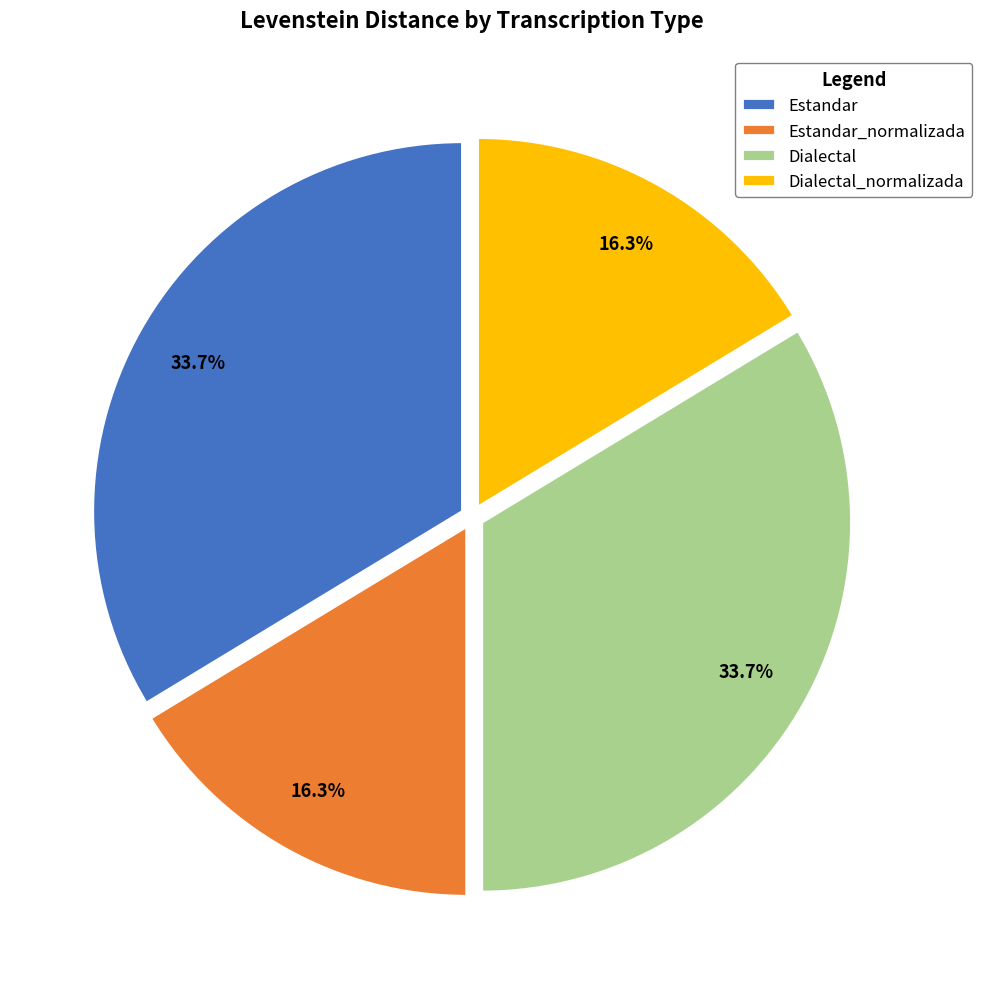

What is the ratio of the value at Estandar to the value at Dialectal_normalizada?

2.1